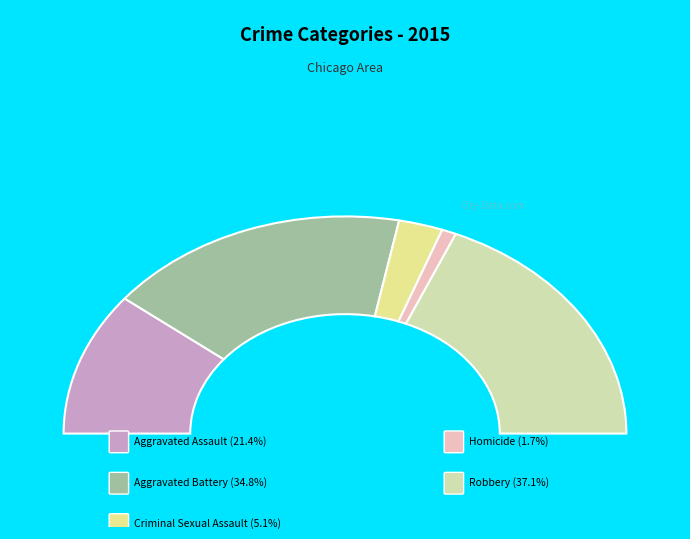

What is the largest slice in the pie chart?

Robbery